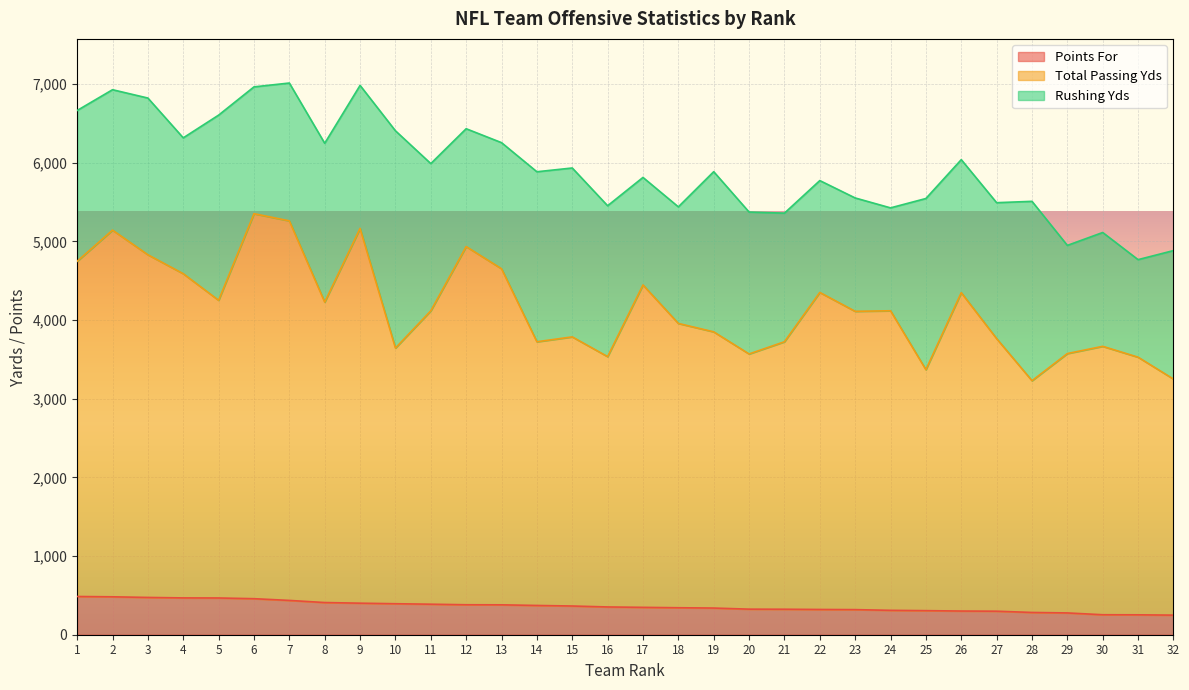

Between 2 and 18, which series saw the biggest shift?

Total Passing Yds